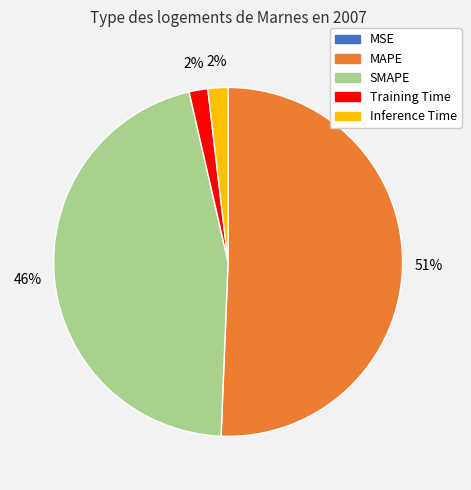

Is there a majority slice in this chart?

Yes